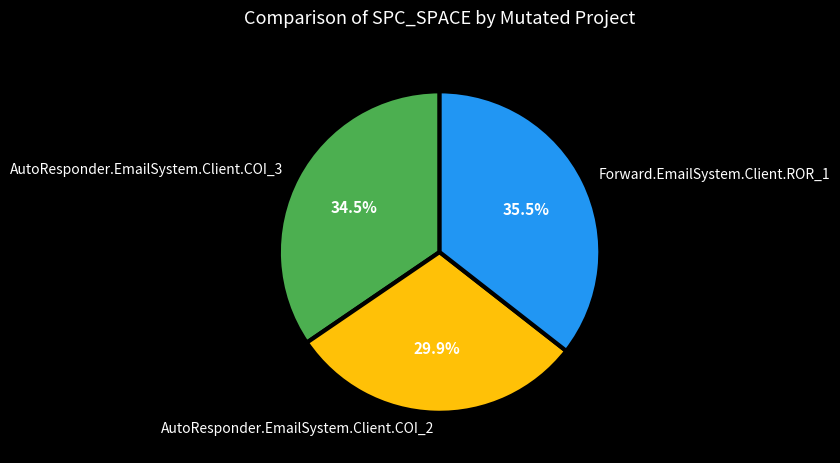

Rank the categories by value from lowest to highest.

AutoResponder.EmailSystem.Client.COI_2, AutoResponder.EmailSystem.Client.COI_3, Forward.EmailSystem.Client.ROR_1